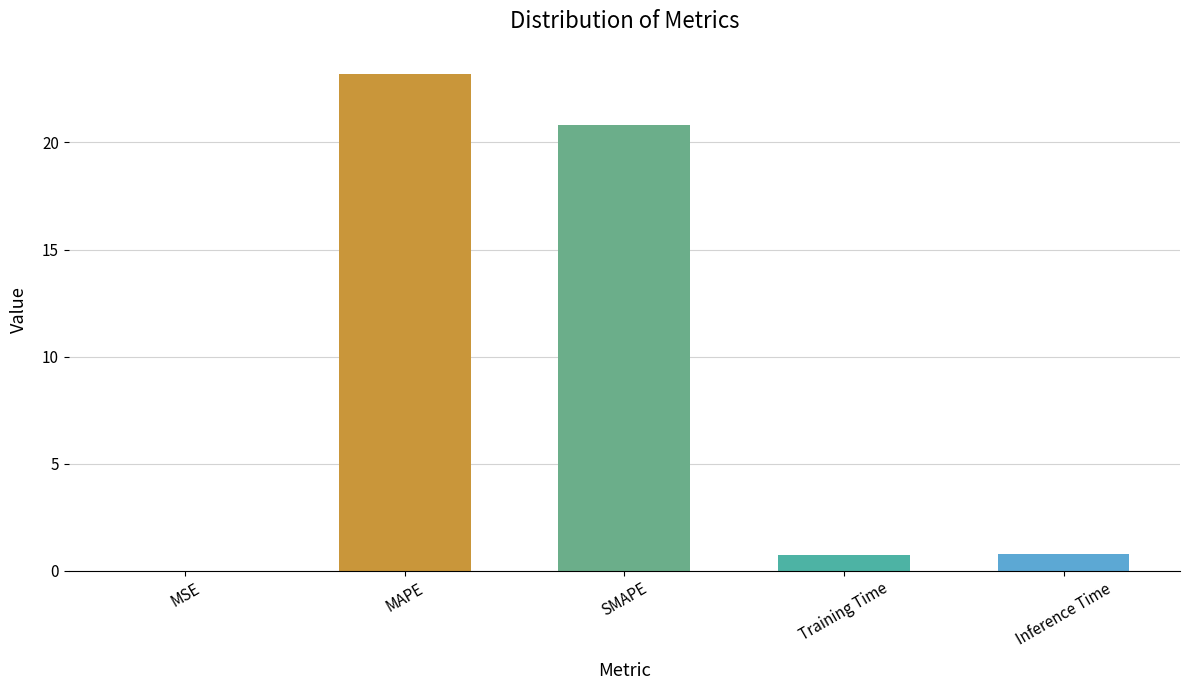

Is it true that the value at Inference Time is 0.8?

True